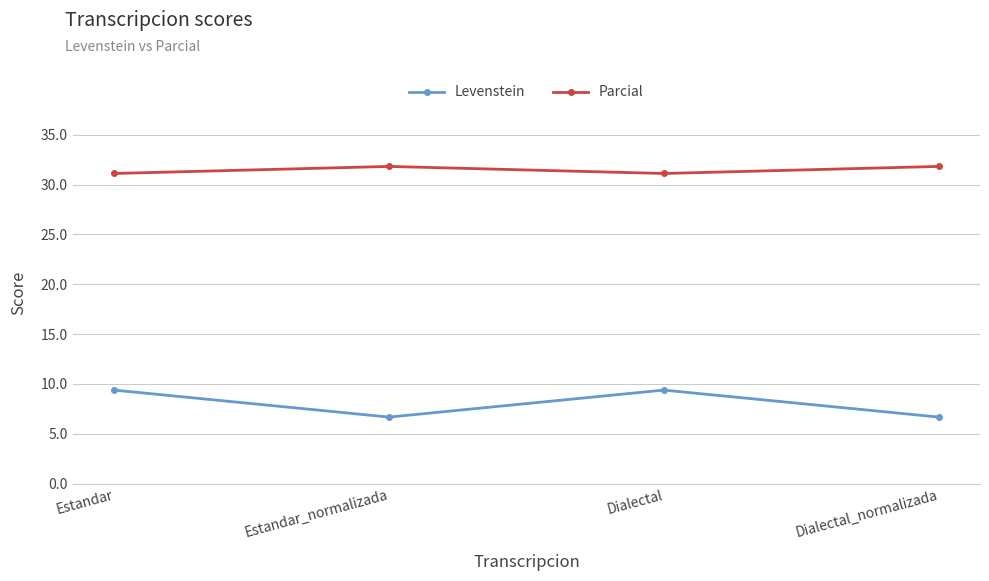

True or false: Parcial and Levenstein cross at least once.

False